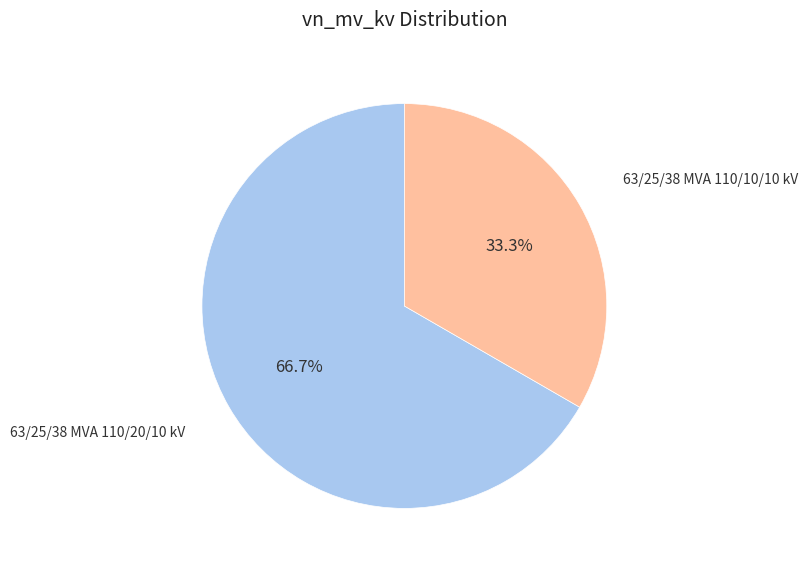

What is the smallest slice in the pie chart?

63/25/38 MVA 110/10/10 kV